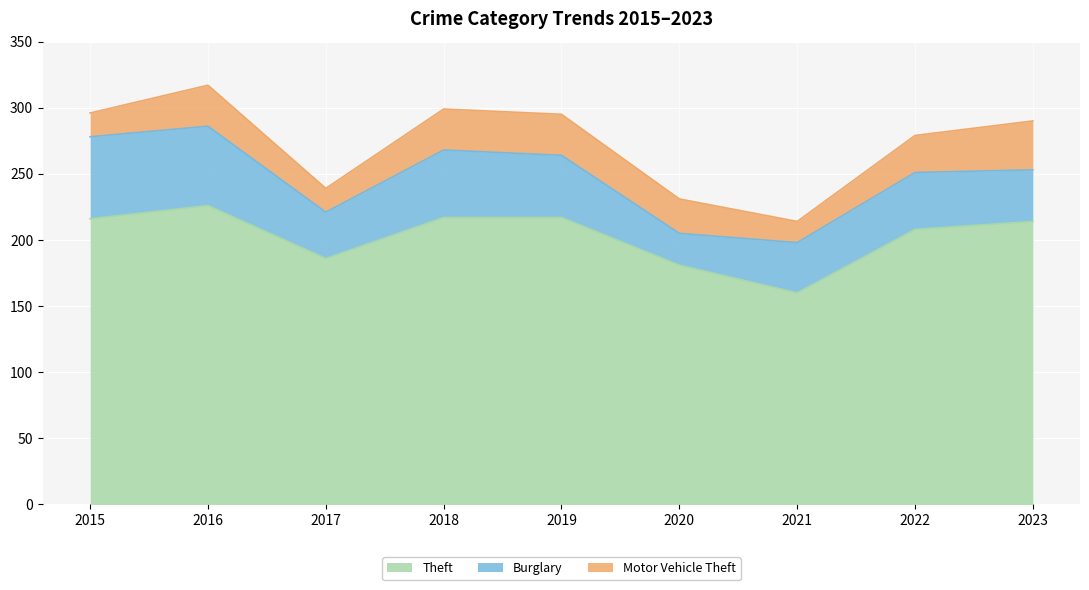

What is the sum of the Burglary values at 2021 and 2023?

77